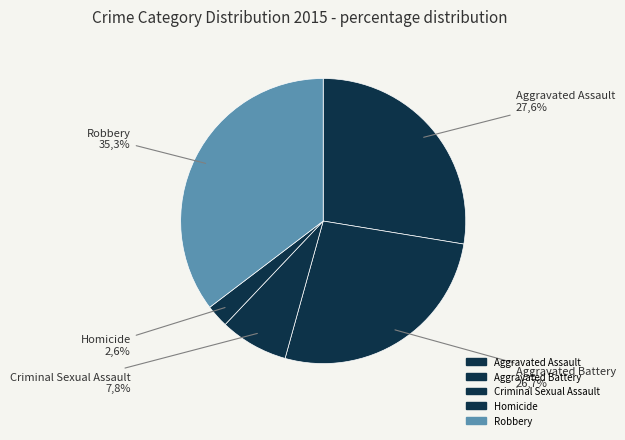

Which slice is the largest?

Robbery